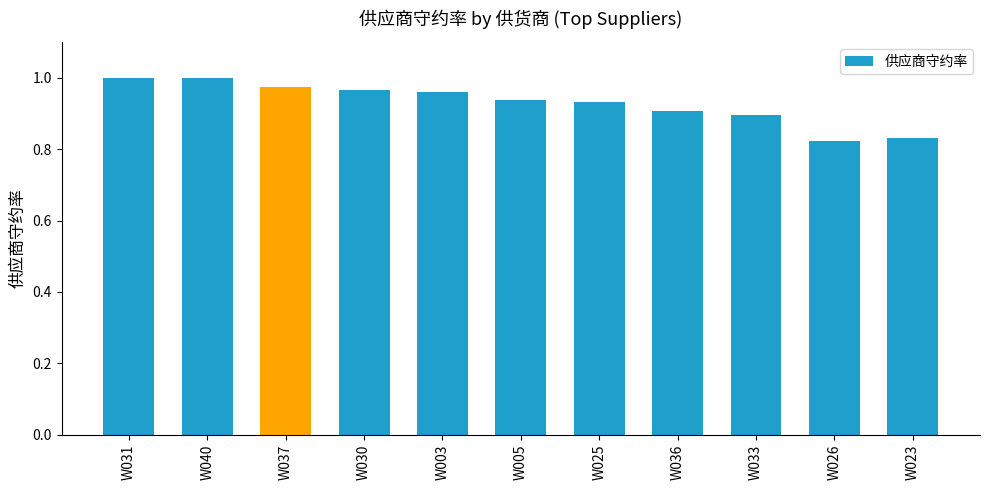

Between W023 and W005, which is larger?

W005